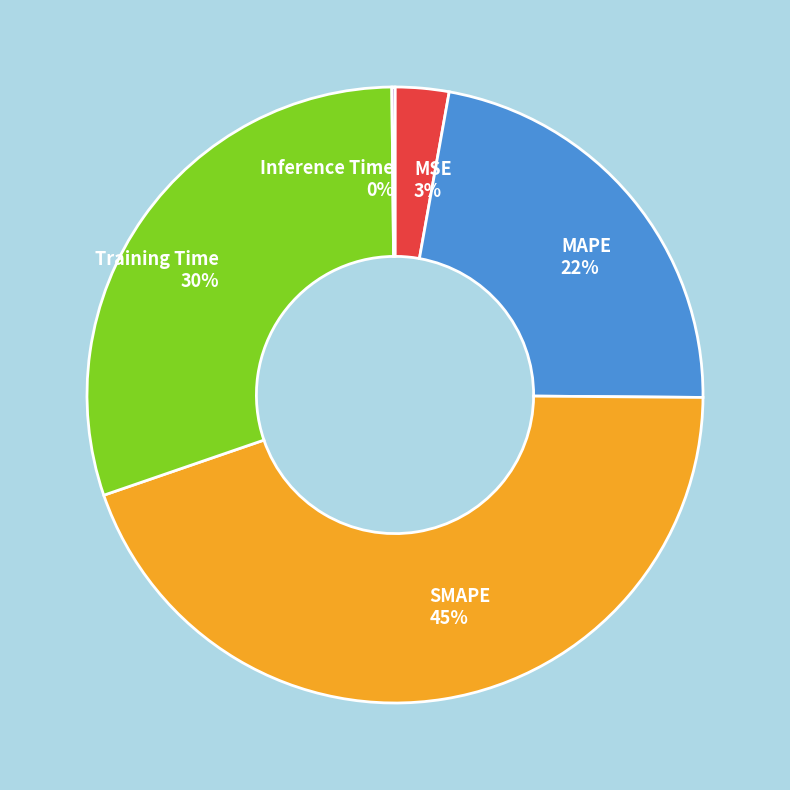

Do MAPE and SMAPE together represent more than half of the pie?

Yes